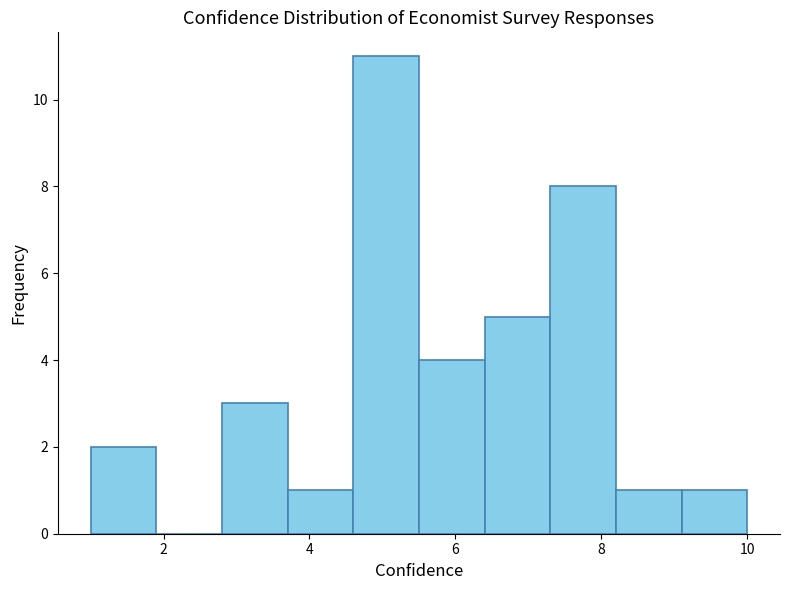

Reading left to right, transcribe this chart: for each bar, give the range it covers on the x-axis and its height. Neither the bar edges nor the heights are printed on the chart, so give them approximately, as read against the axes.

1.0 to 1.9: 2
1.9 to 2.8: 0
2.8 to 3.7: 3
3.7 to 4.6: 1
4.6 to 5.5: 11
5.5 to 6.4: 4
6.4 to 7.3: 5
7.3 to 8.2: 8
8.2 to 9.1: 1
9.1 to 10.0: 1